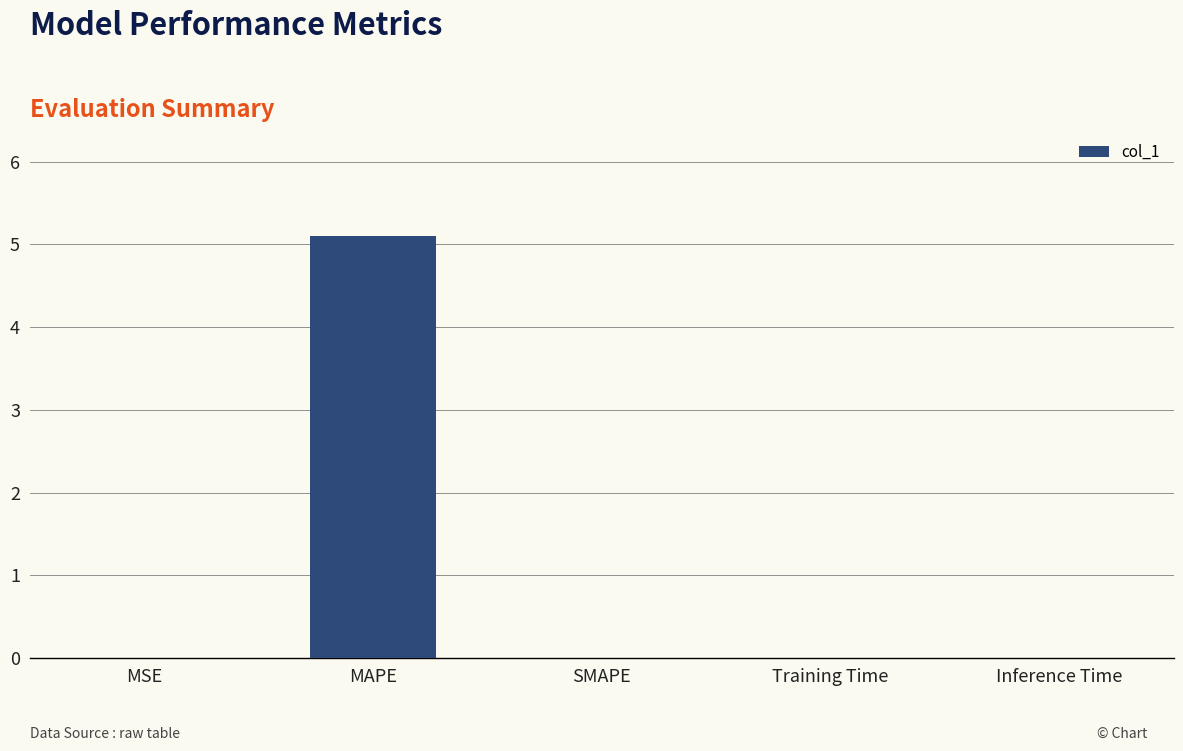

Are the bars grouped side by side (vs. stacked)?

No